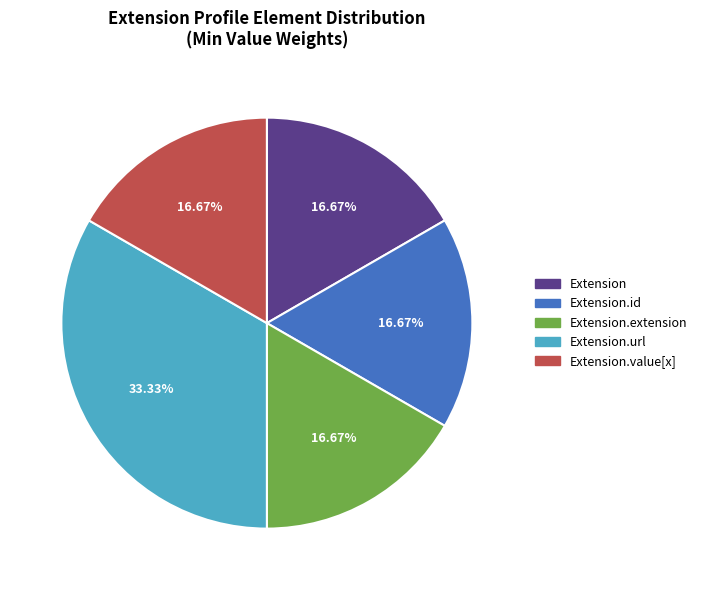

To the nearest percent, what is the difference between the largest and smallest slice percentages?

17%